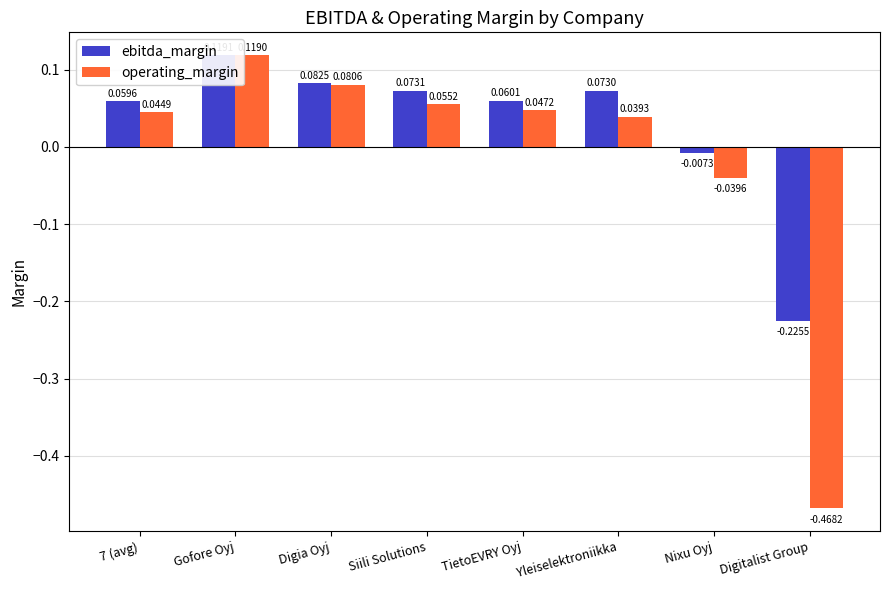

What is the label of the 3rd bar from the right?

Yleiselektroniikka